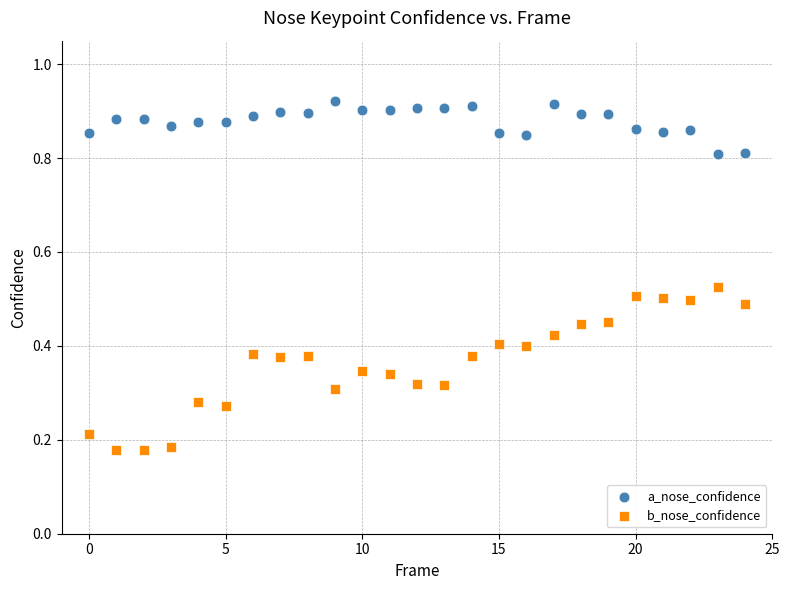

Which series reaches the maximum Y coordinate?

a_nose_confidence